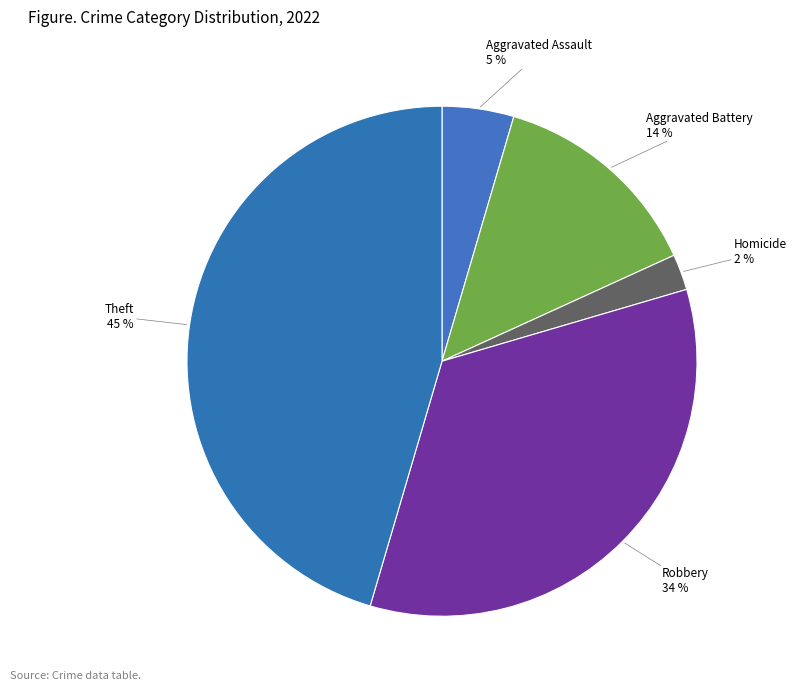

Rank the categories by value from highest to lowest.

Theft, Robbery, Aggravated Battery, Aggravated Assault, Homicide